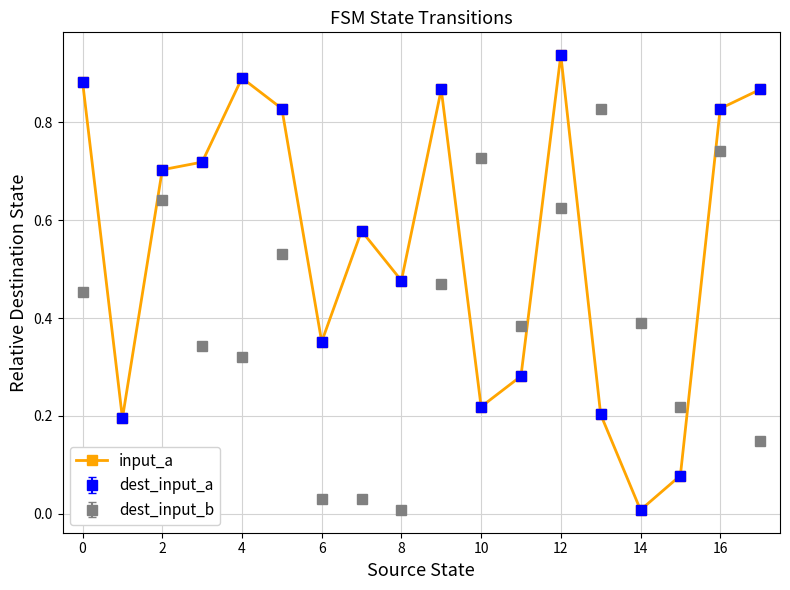

Is this an area chart (filled region under the line)?

No